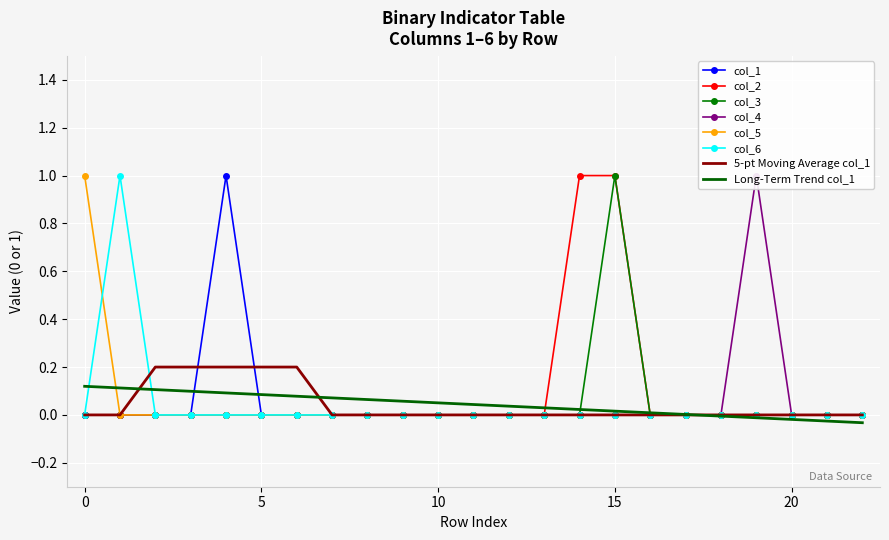

How many categories are shown in the chart?

23